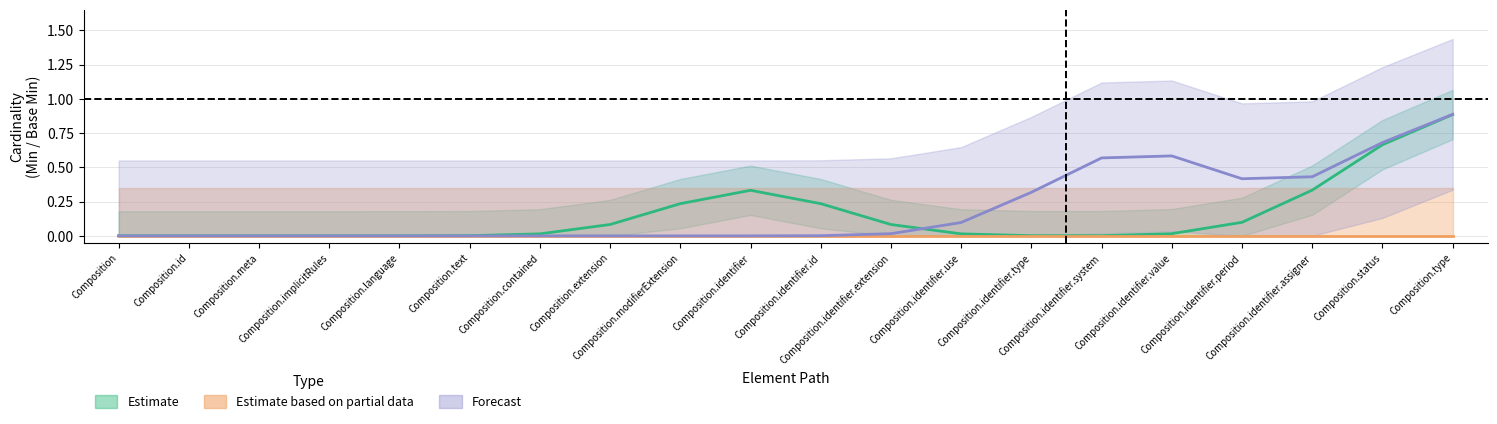

Is it true that Forecast equals 0 at Composition.modifierExtension?

True